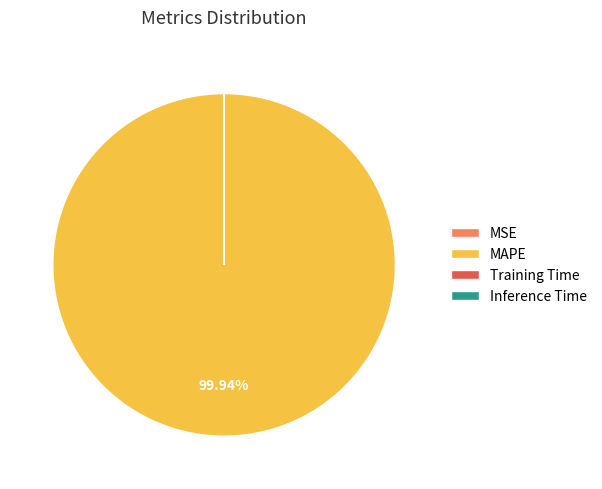

Does MAPE represent more than half of the total?

Yes